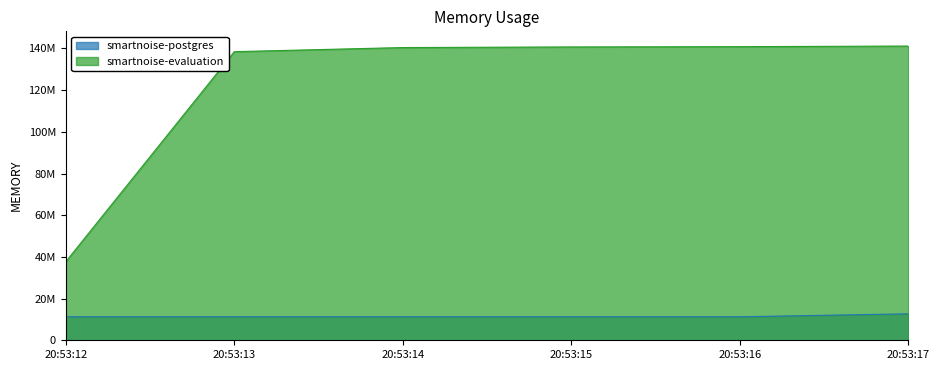

What is the total value across all series at 20:53:12?

48967680